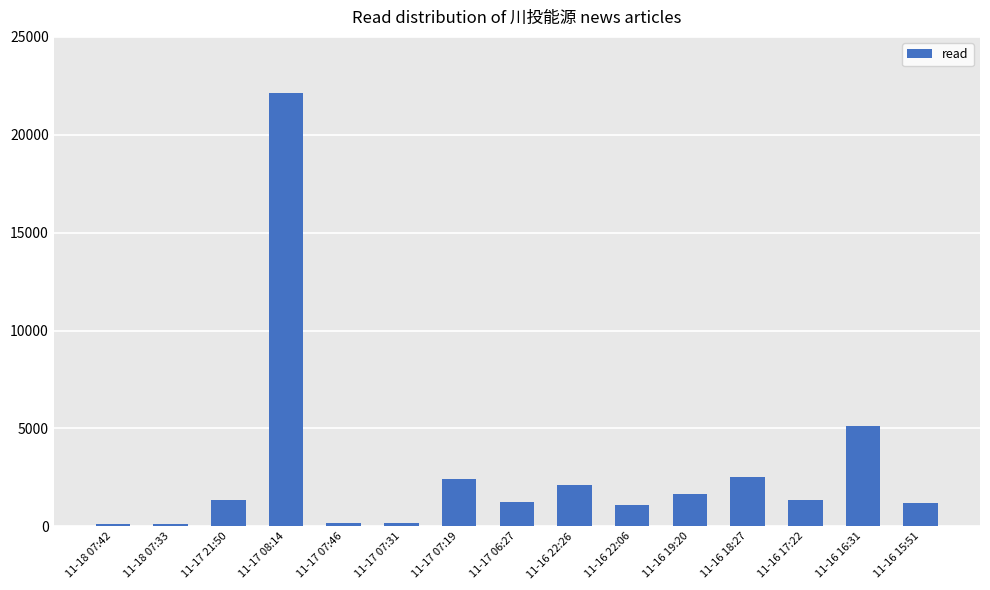

The value at 11-16 18:27 is 696. True or false?

False